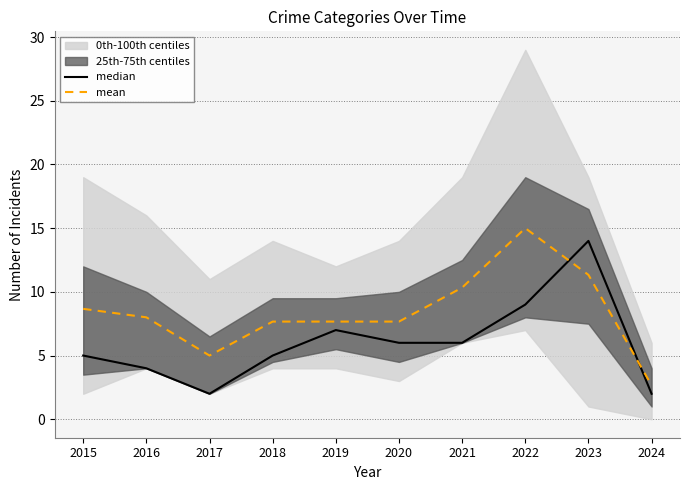

After their last crossing, which series has the higher values: mean or median?

mean